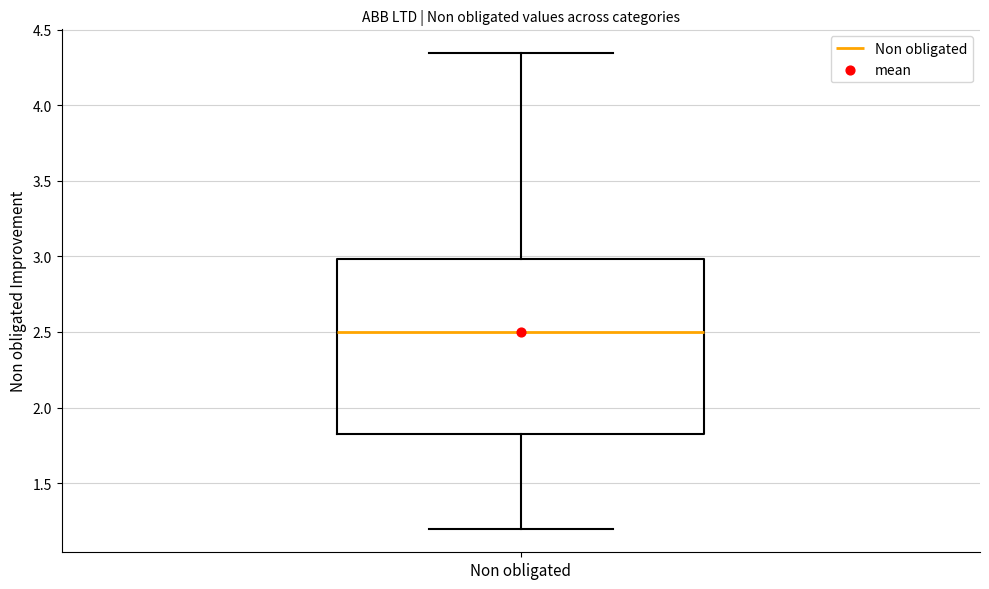

Transcribe this box plot: give where the median line is, the range the box spans, and where the two whiskers end, as read against the y-axis. The values are not printed on the chart, so give them approximately, as read against the axis.

median 2.50, box 1.85 to 3.00, whiskers 1.20 to 4.35